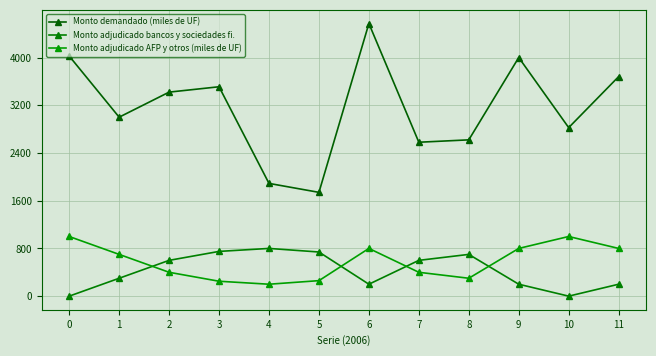

The Monto adjudicado bancos y sociedades fi. series shows 0 at 0. True or false?

True